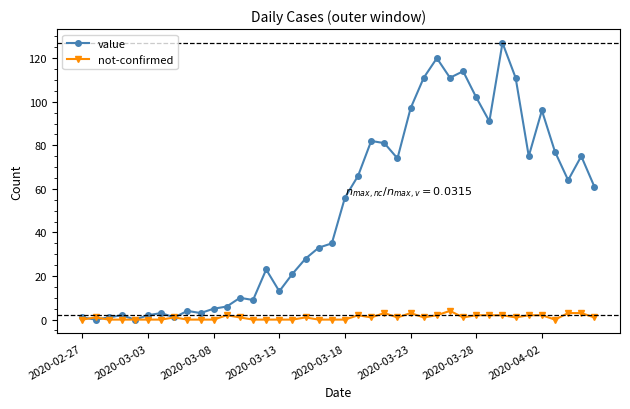

Which series has the largest total across all categories?

value